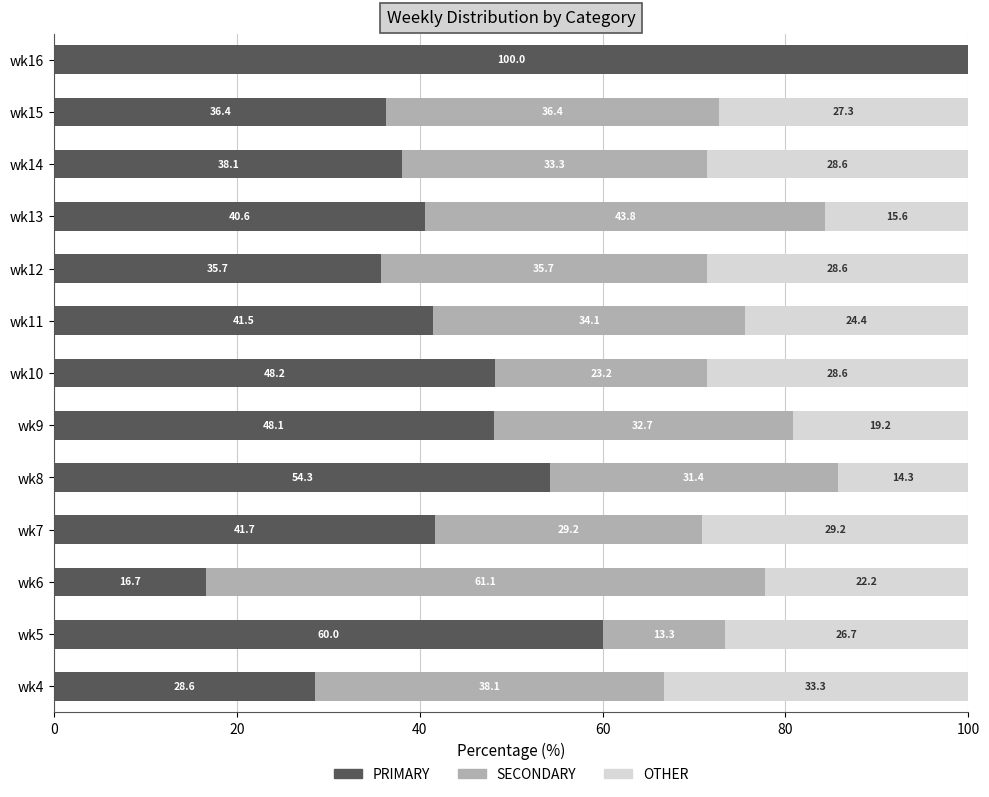

True or false: PRIMARY has a value of 5.9 at wk6.

False